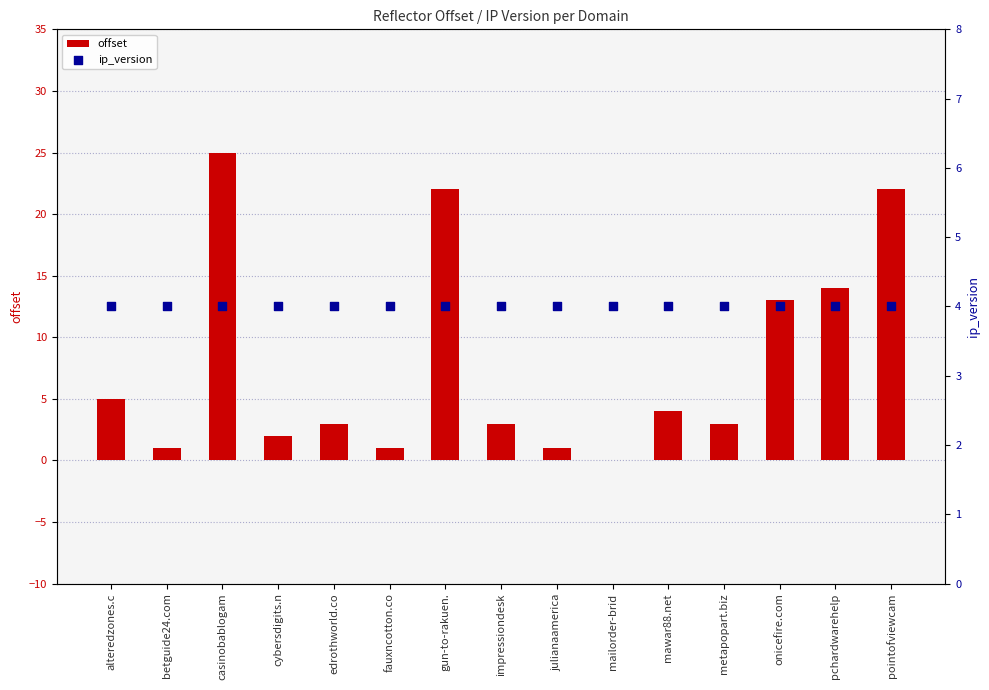

At which category is the sum across all series the highest?

casinobablogam